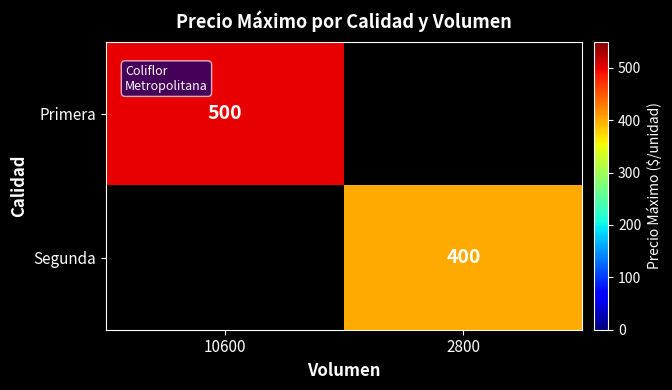

Is it true that Segunda equals 136.9 at 2800?

False